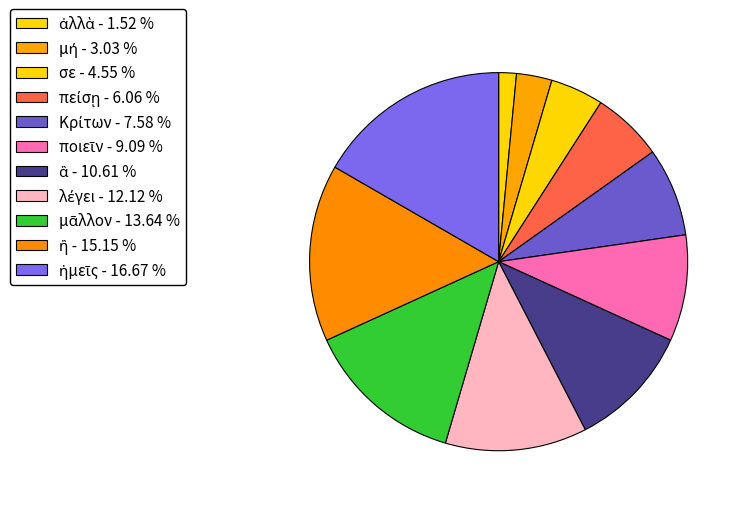

Does Κρίτων represent more than half of the total?

No